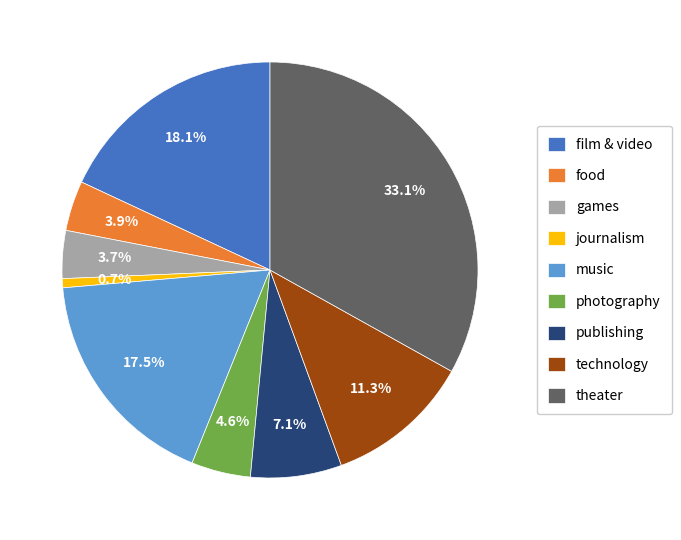

How many slices are in this pie chart?

9